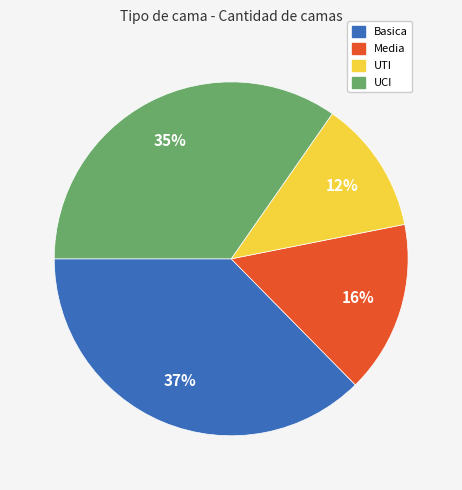

Between UTI and UCI, which is larger?

UCI